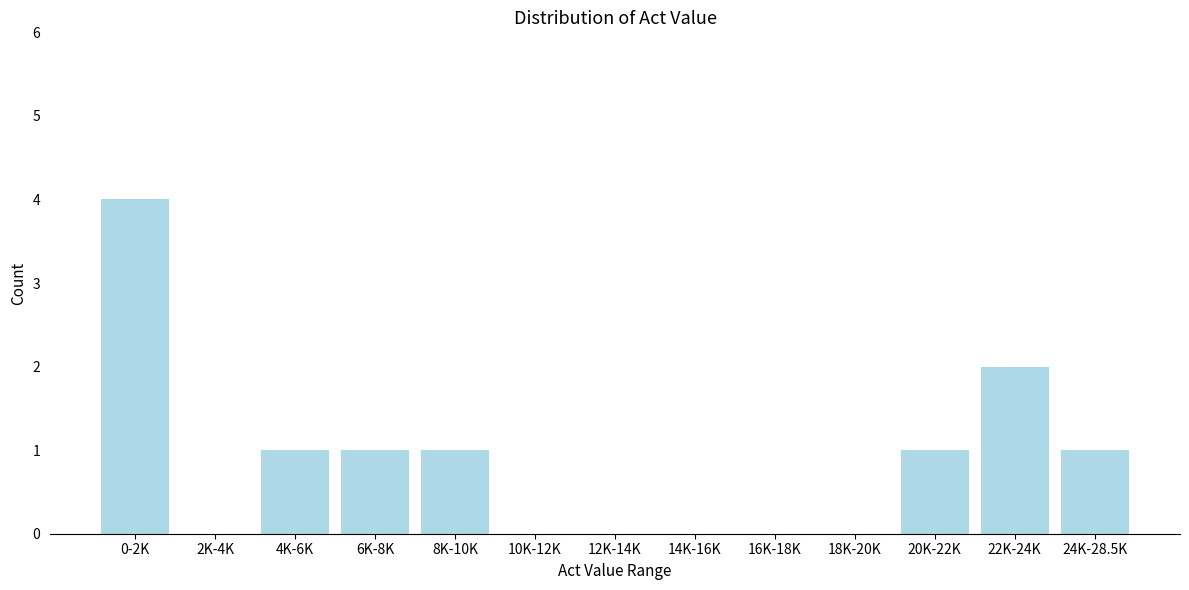

Reading right to left, what are all the values shown in this chart?

24K-28.5K=1	22K-24K=2	20K-22K=1	18K-20K=0	16K-18K=0	14K-16K=0	12K-14K=0	10K-12K=0	8K-10K=1	6K-8K=1	4K-6K=1	2K-4K=0	0-2K=4